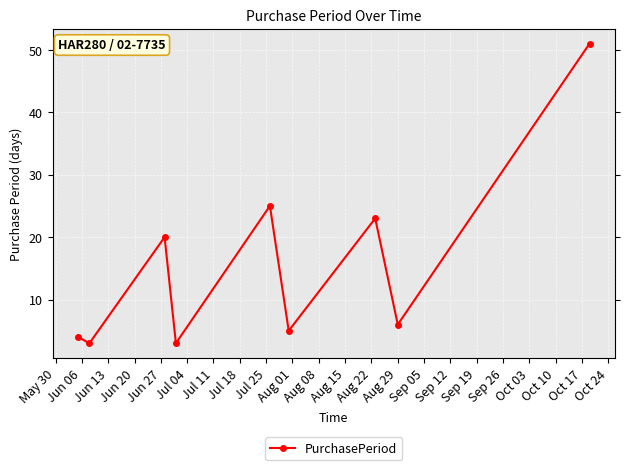

What is the value of the 9th point from the left?

51